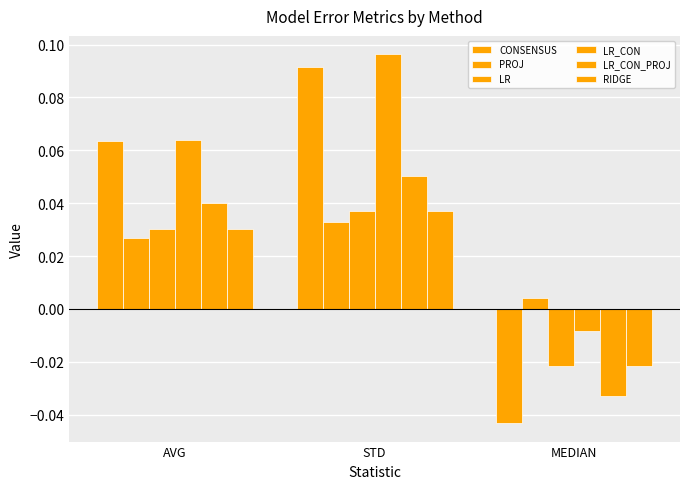

Reading right to left, what are all the values shown in this chart?

CONSENSUS: -0.0	0.1	0.1
PROJ: 0.0	0.0	0.0
LR: -0.0	0.0	0.0
LR_CON: -0.0	0.1	0.1
LR_CON_PROJ: -0.0	0.1	0.0
RIDGE: -0.0	0.0	0.0